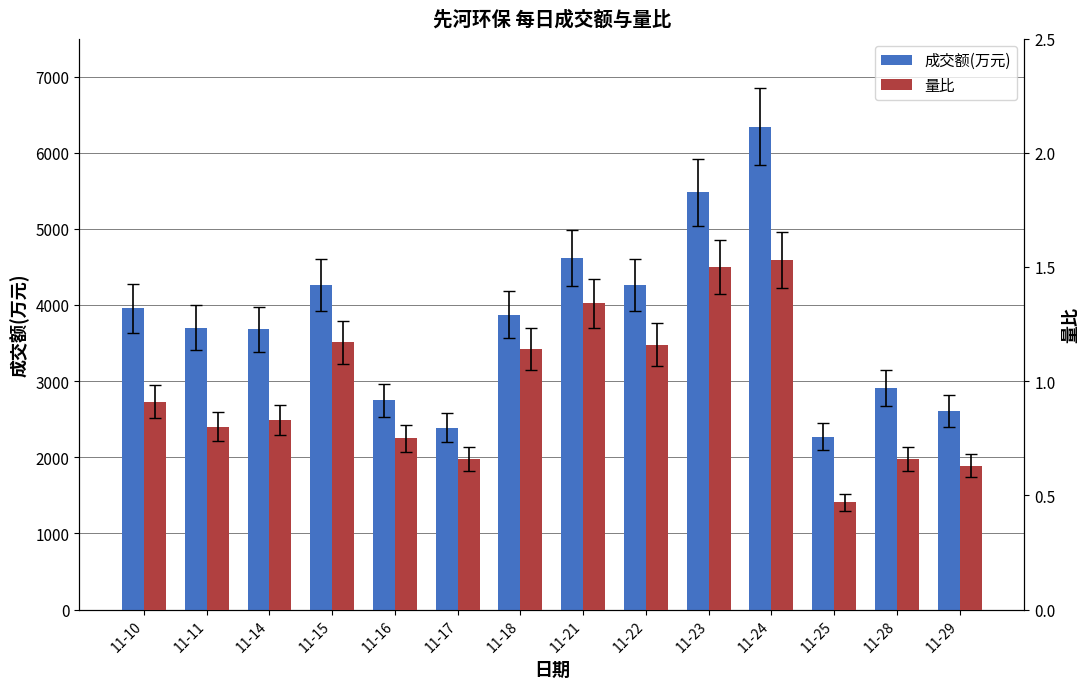

What is the average value of the 量比 series?

1.0